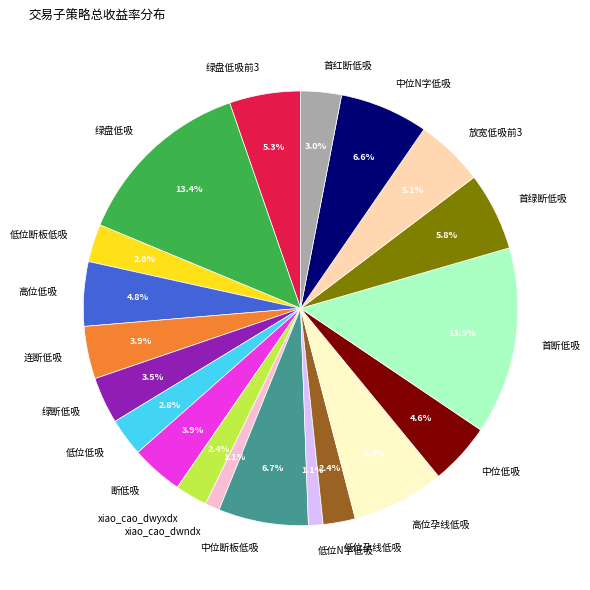

Between xiao_cao_dwyxdx and 低位N字低吸, which is larger?

xiao_cao_dwyxdx